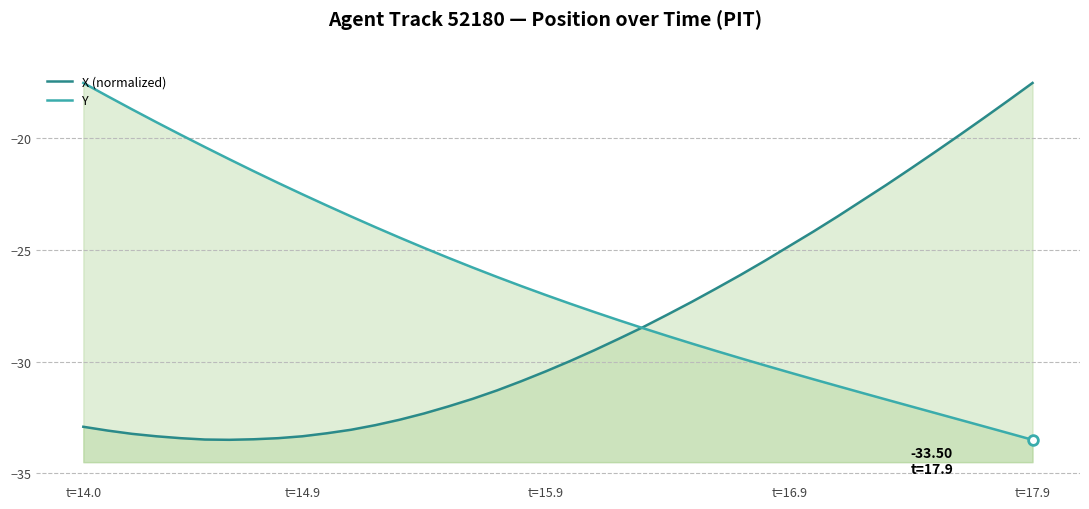

Is the value of X (normalized) at 33 greater than the value of Y at 8?

No